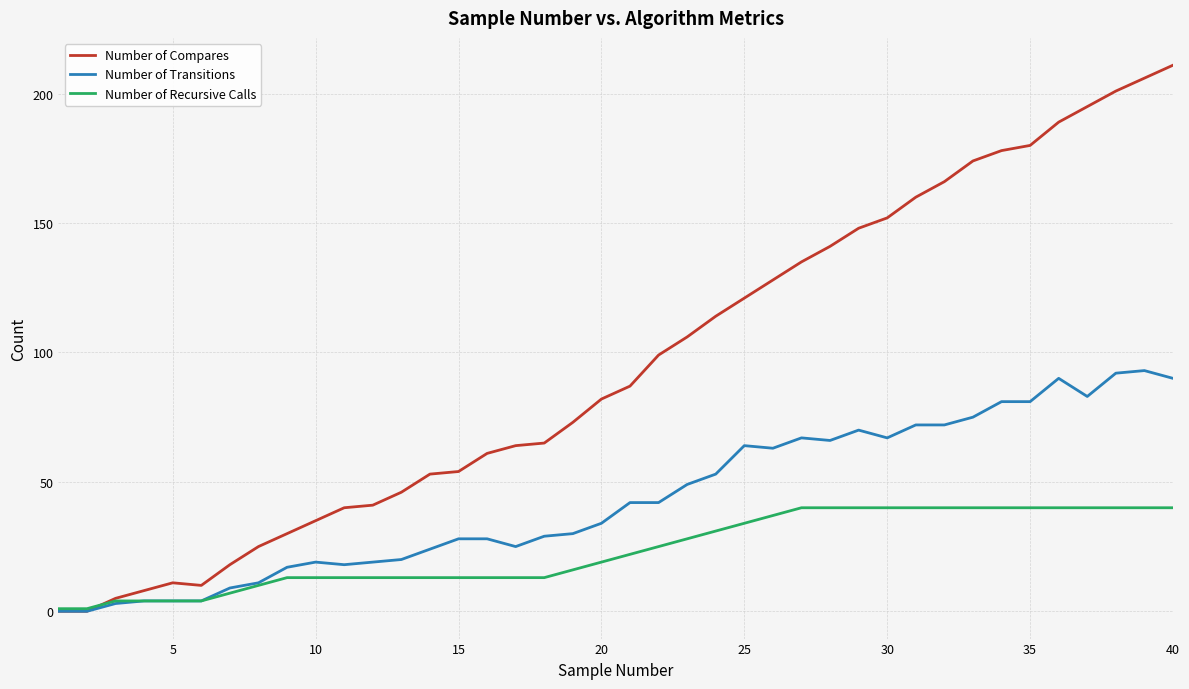

Which series has the largest total across all categories?

Number of Compares